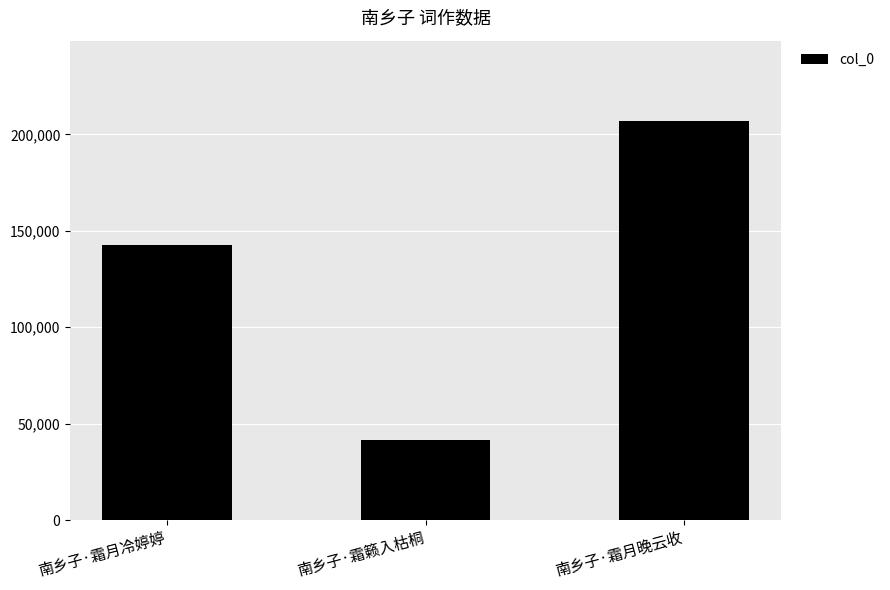

At which label is the value closest to 124463?

南乡子·霜月冷婷婷